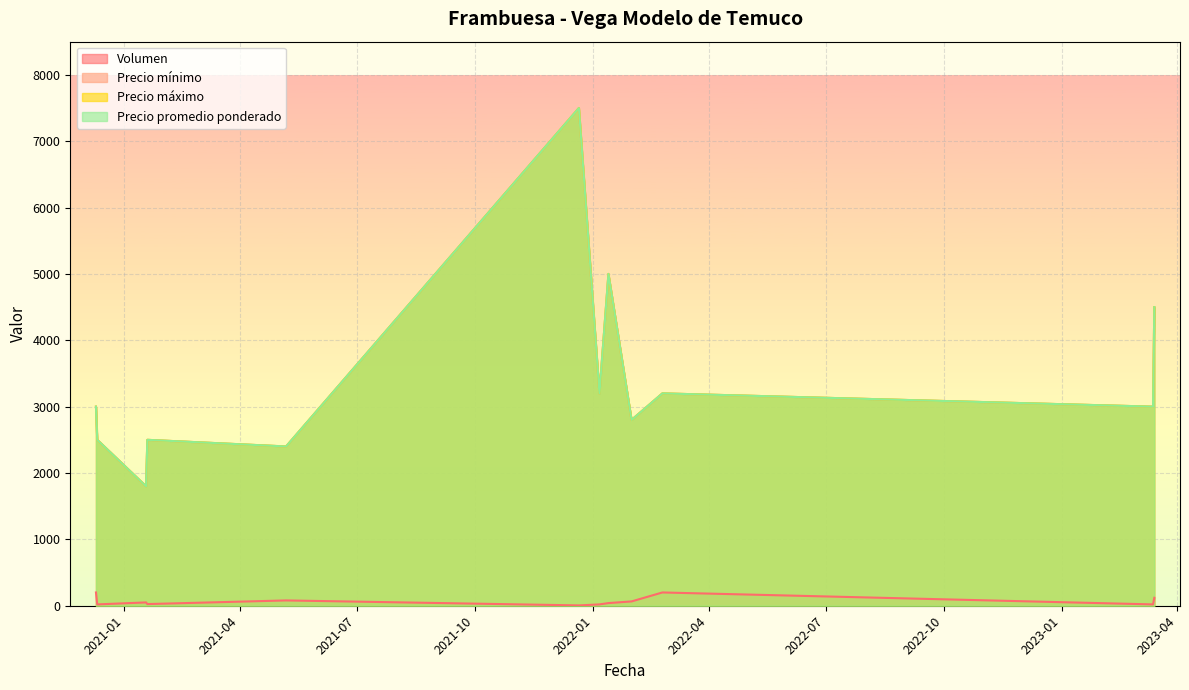

What is the label of the 3rd point from the left?

2021-01-18